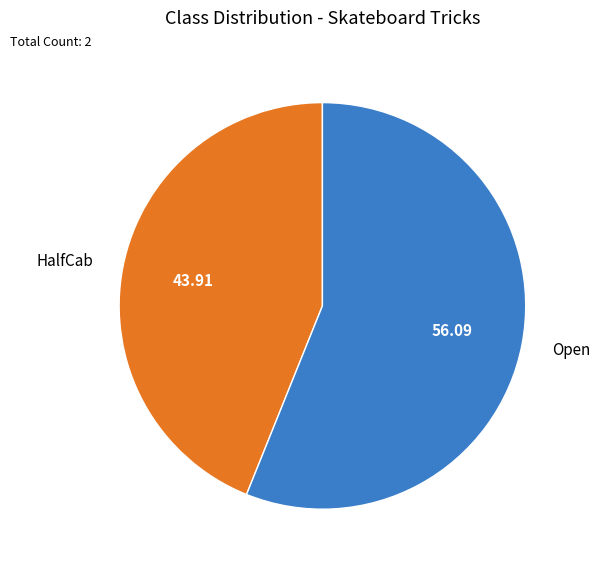

Which has a higher value, Open or HalfCab?

Open